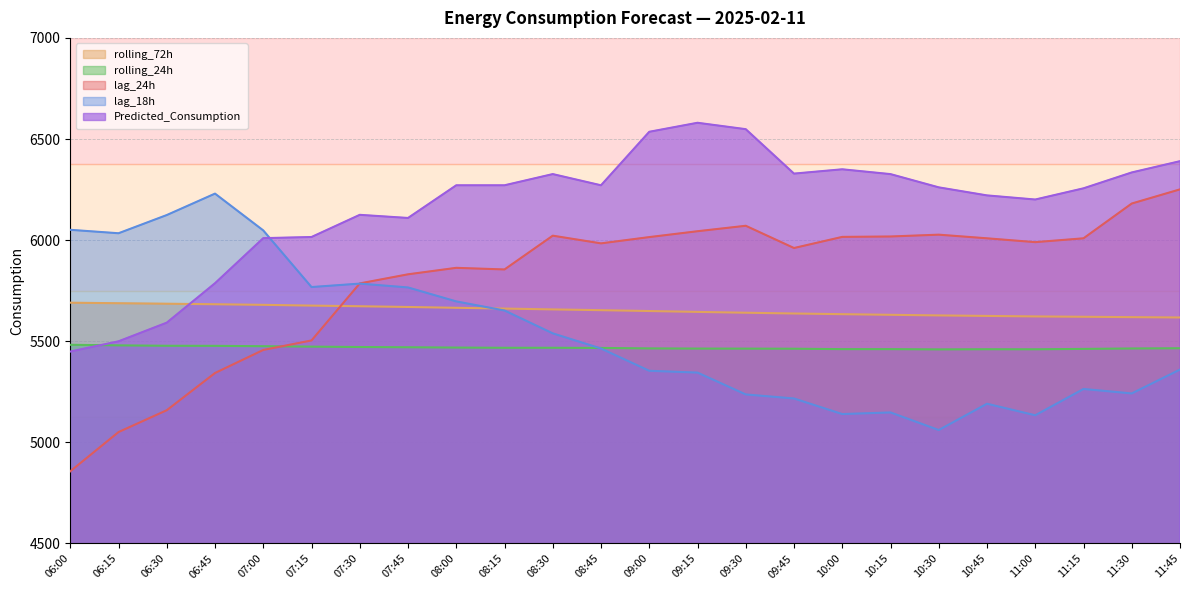

What value does the rolling_24h series have at 10:00?

5461.0